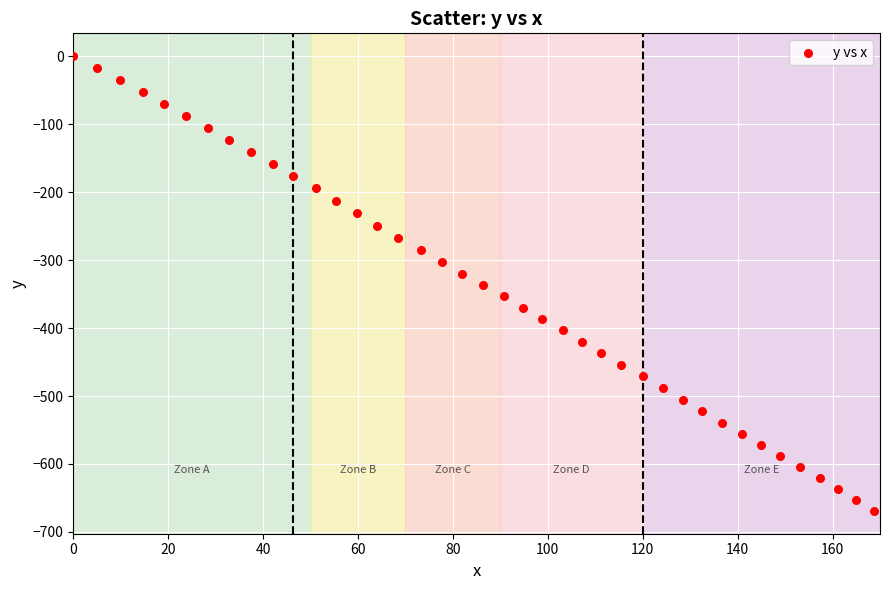

What is the range of Y values (max minus min)?

669.1